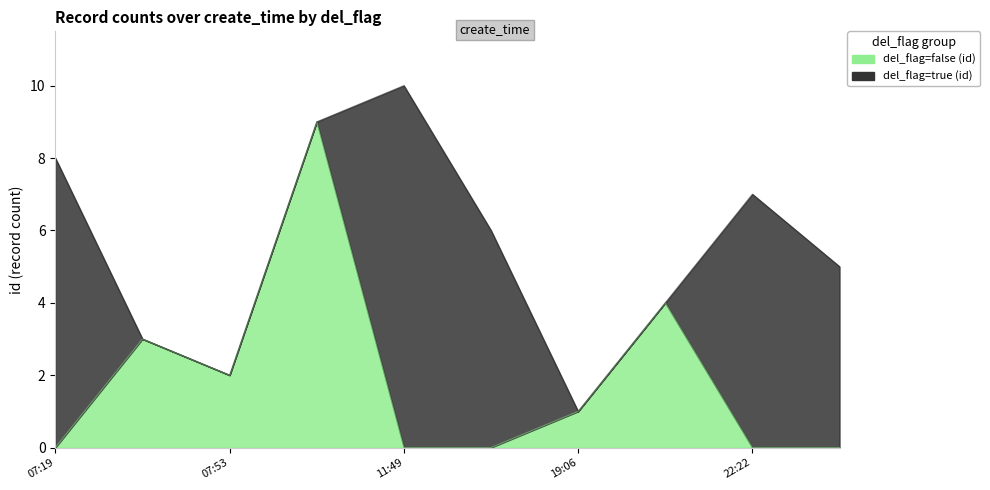

List the labels in order of value, smallest first.

2020-08-27T07:19:28, 2020-08-27T11:49:30, 2020-08-27T12:53:01, 2020-08-27T22:22:52, 2020-08-27T23:43:12, 2020-08-27T19:06:49, 2020-08-27T07:53:13, 2020-08-27T07:39:33, 2020-08-27T19:23:58, 2020-08-27T11:30:25